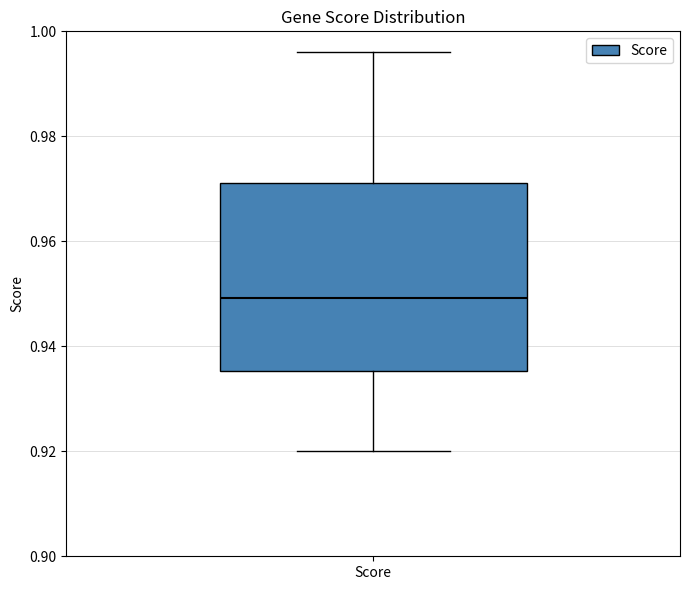

Transcribe this box plot: give where the median line is, the range the box spans, and where the two whiskers end, as read against the y-axis. The values are not printed on the chart, so give them approximately, as read against the axis.

median 0.950, box 0.936 to 0.972, whiskers 0.920 to 0.996